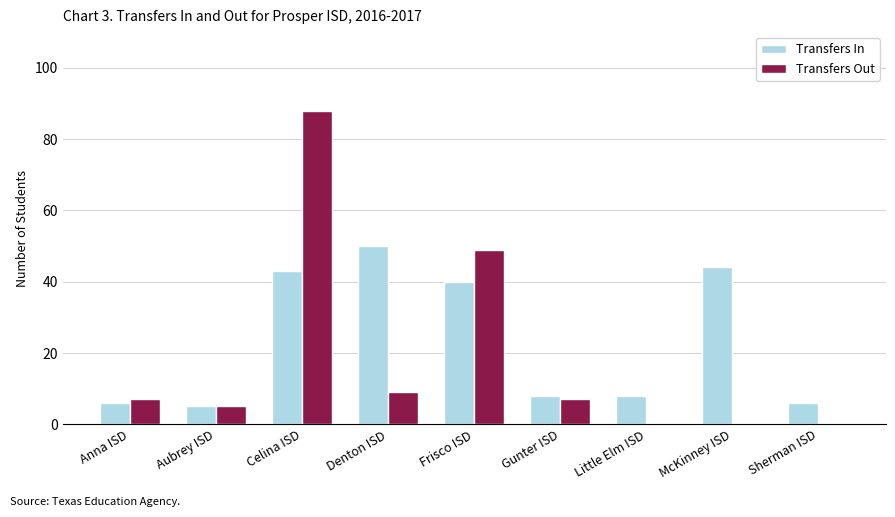

What is the spread (max minus min) of values at Celina ISD?

45